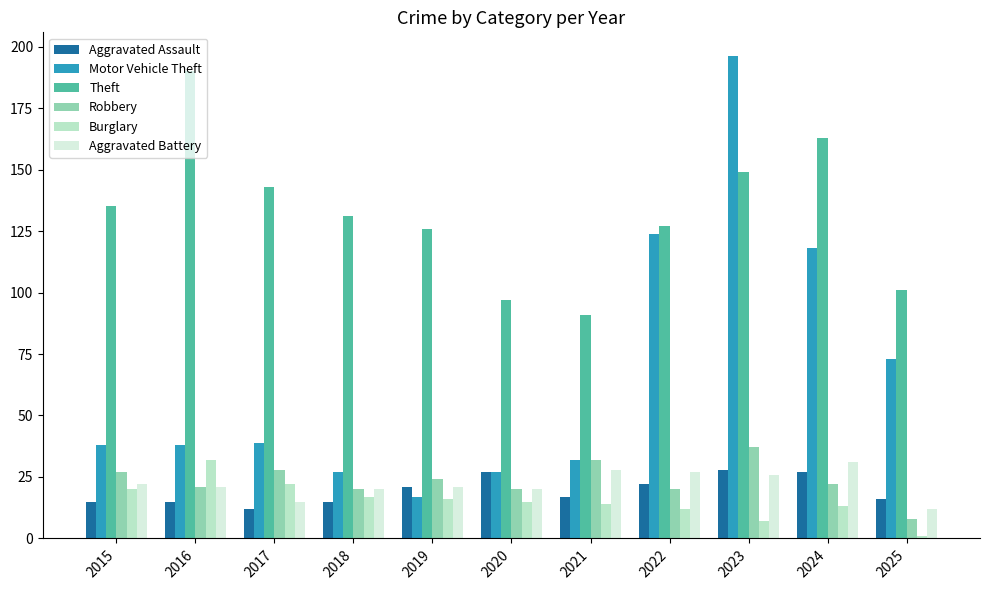

At which label does Motor Vehicle Theft reach its peak?

2023